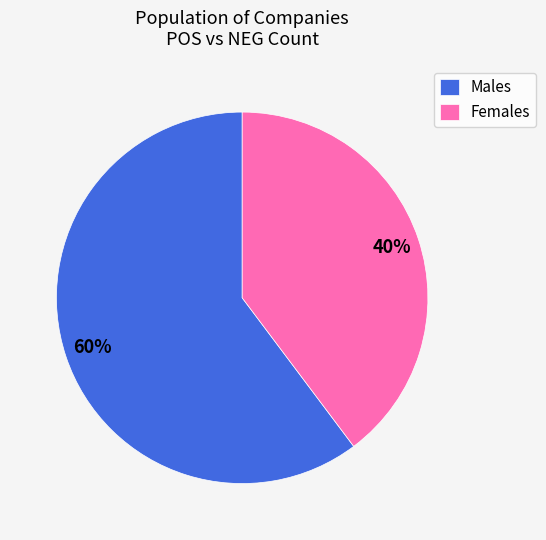

To the nearest percent, what portion does Females represent?

40%